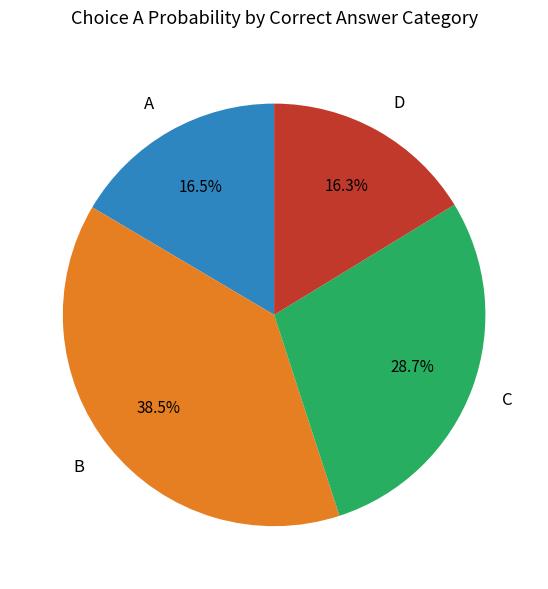

What is the largest slice in the pie chart?

B